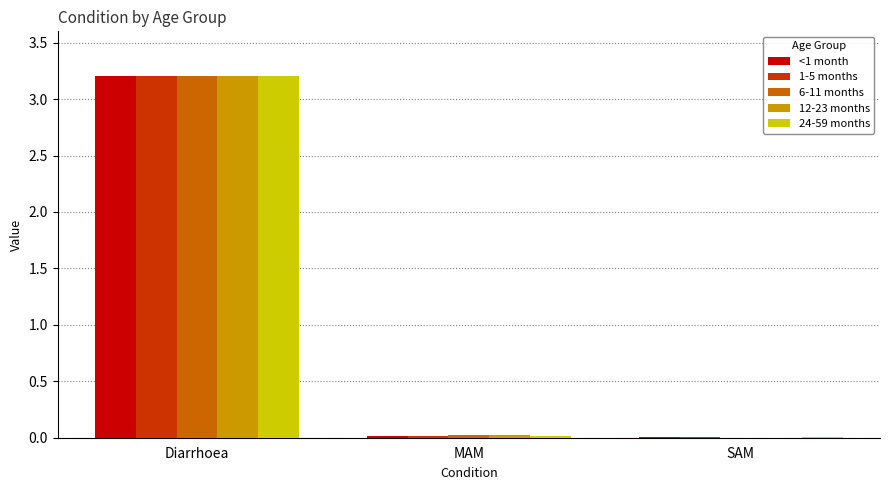

Which category has the highest value in the 12-23 months series?

Diarrhoea